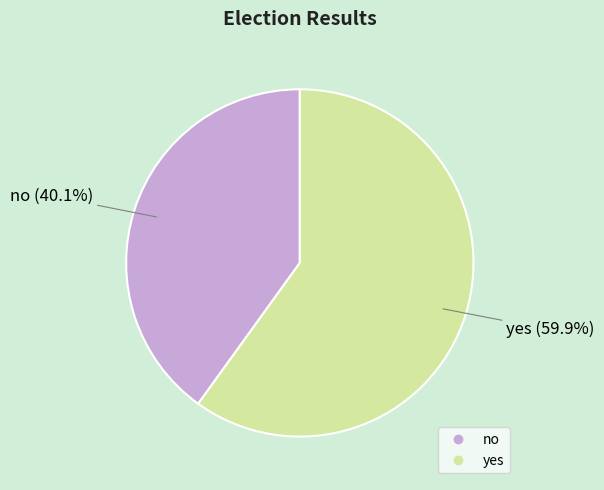

True or false: no accounts for 40% of the total.

True